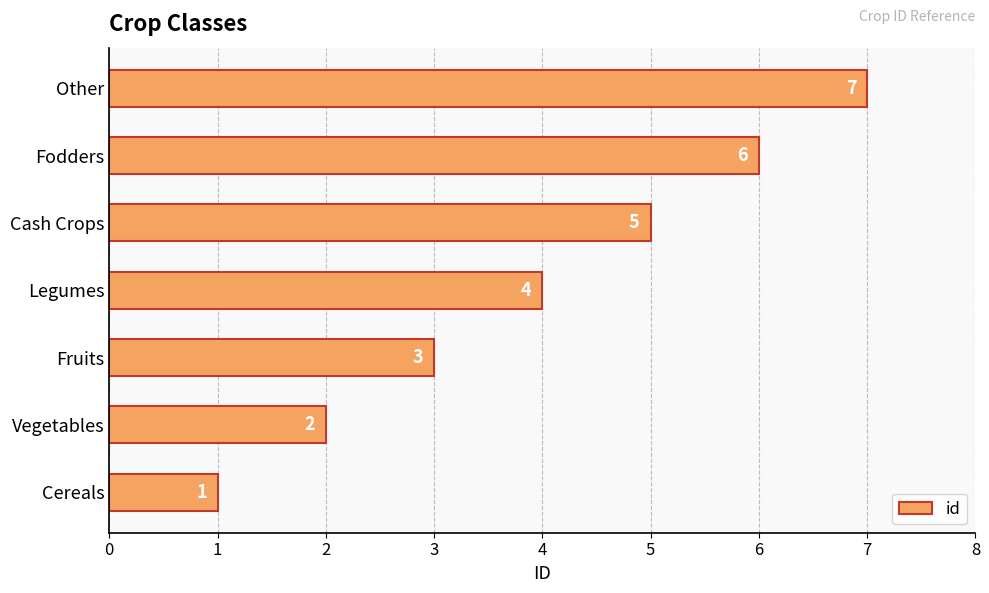

What is the difference between the second highest and minimum values?

5